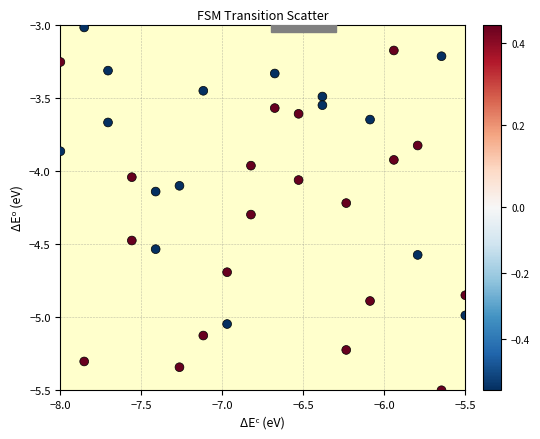

What is the range of X values (max minus min)?

2.5